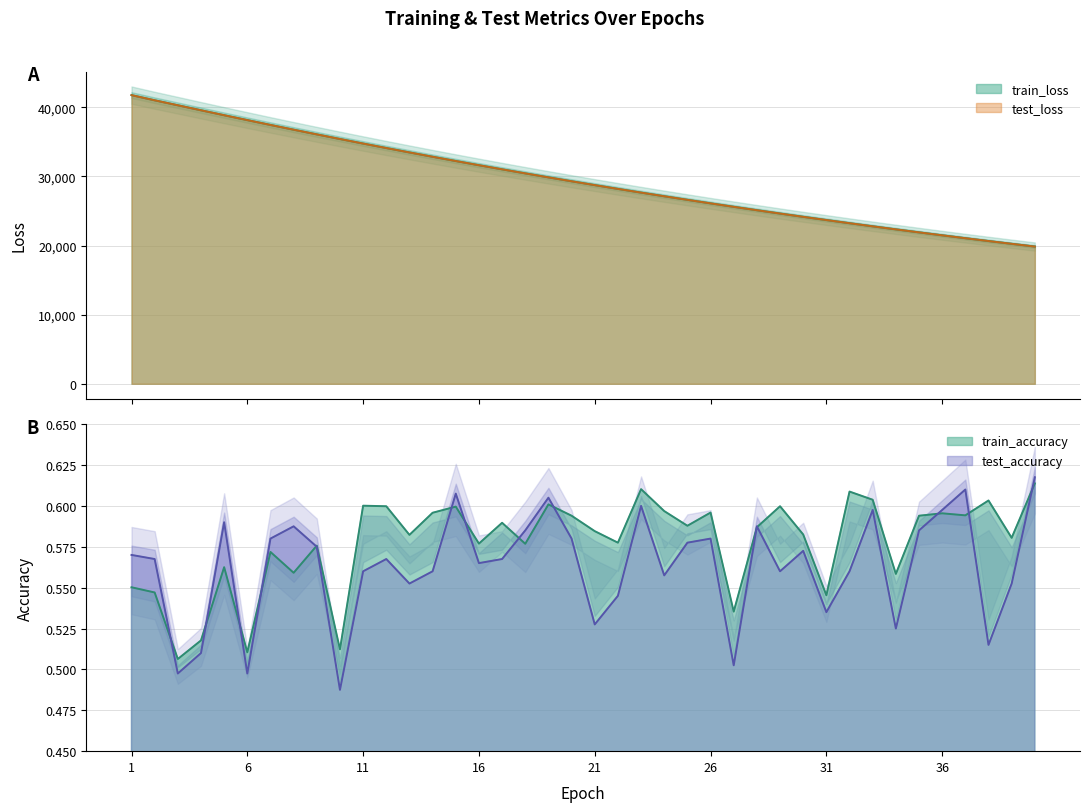

Which category has the lowest value in the test_loss series?

40